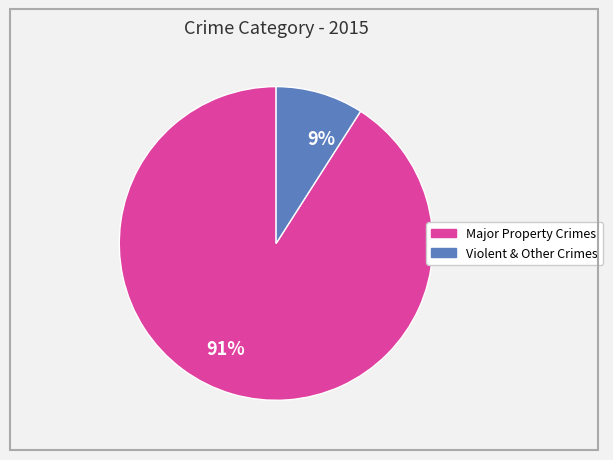

True or false: 9% accounts for 1% of the total.

False